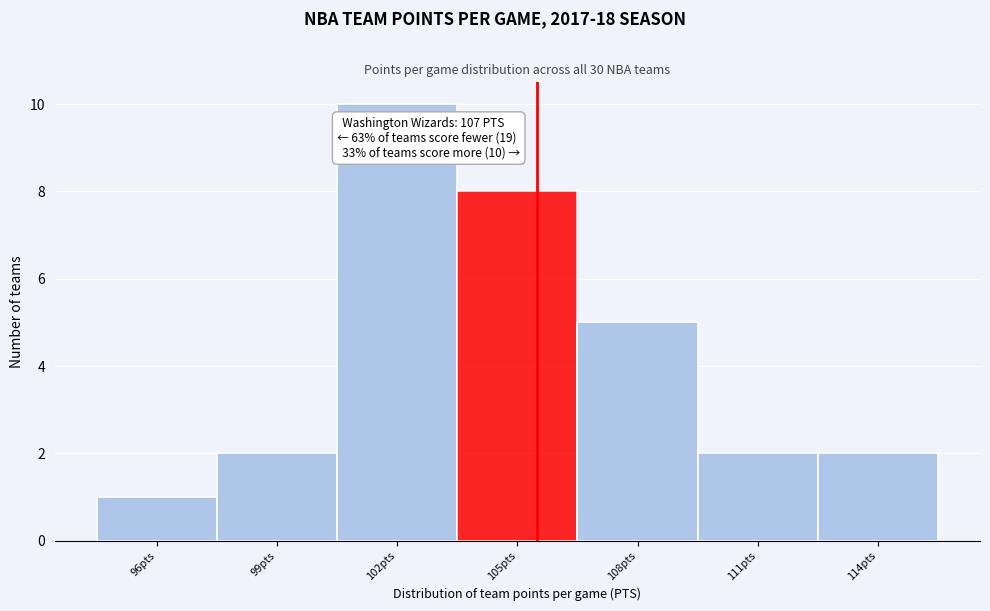

Reading left to right, transcribe all the data shown in this chart.

1	2	10	8	5	2	2